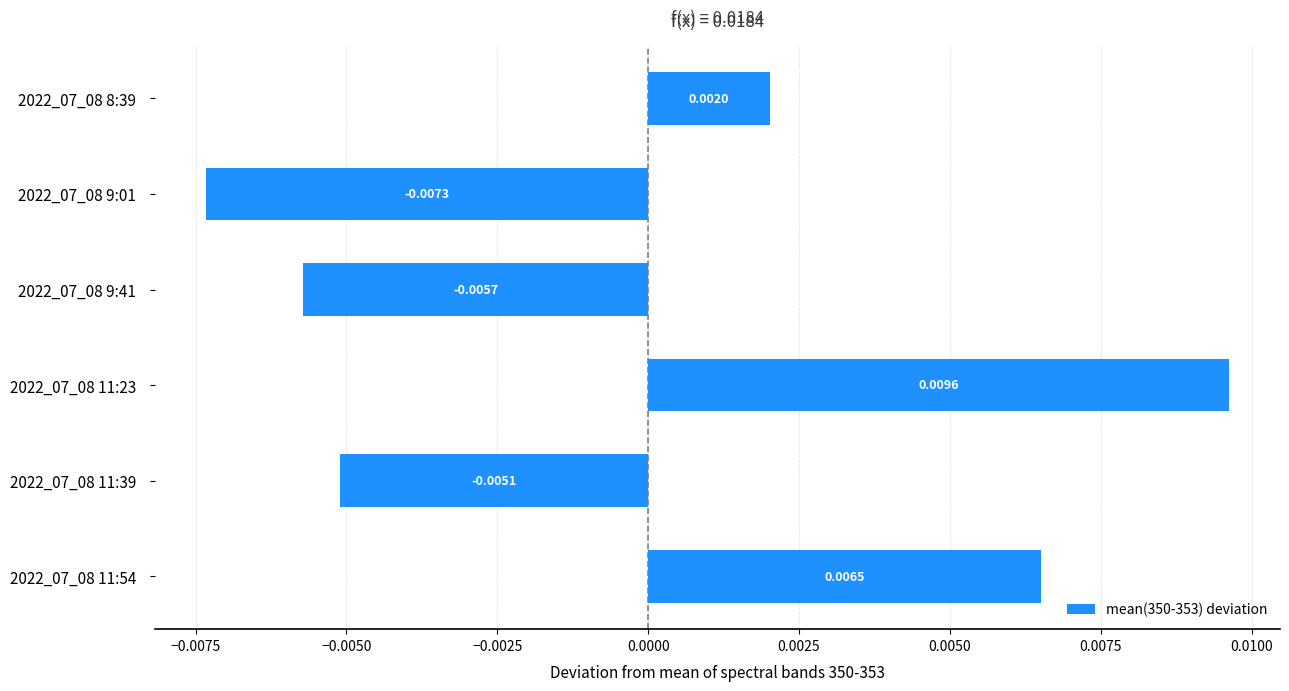

Which has a higher value, 2022_07_08 9:41 or 2022_07_08 11:23?

2022_07_08 11:23